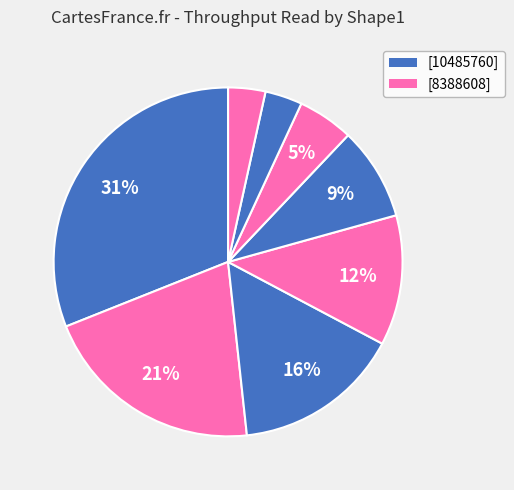

How many slices are in this pie chart?

8